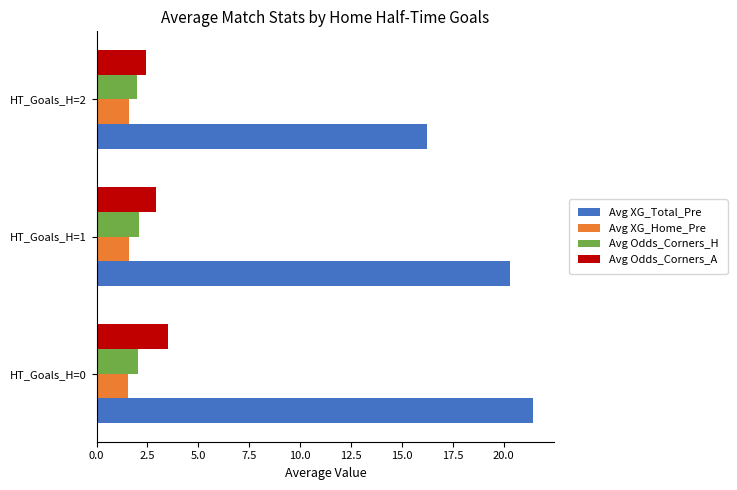

What is the minimum value shown in the chart?

1.5